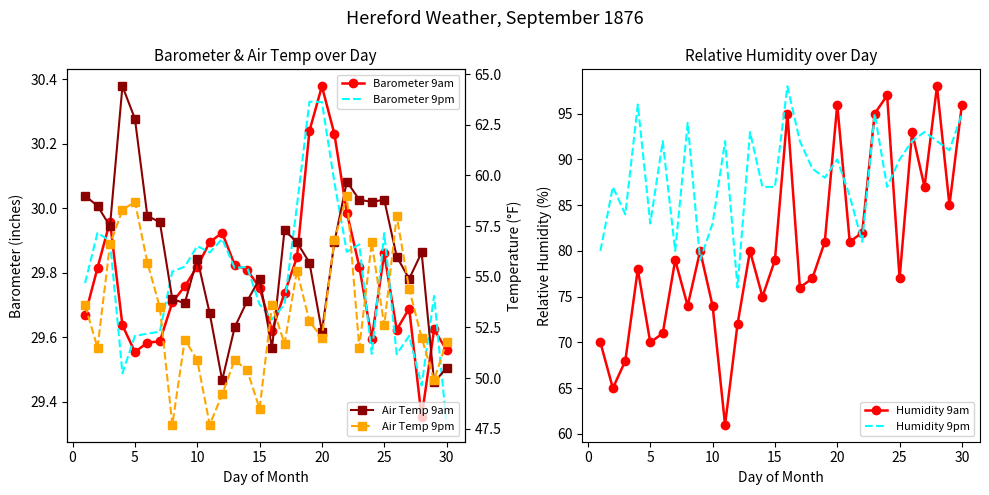

True or false: Humidity 9am and Air Temp 9pm intersect in this chart.

False